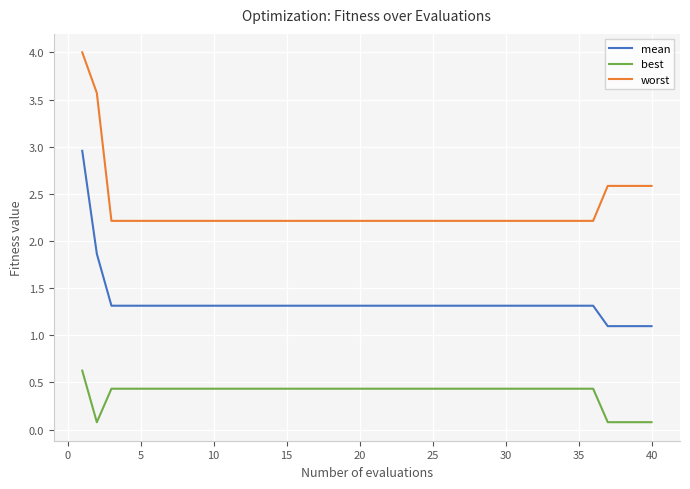

What is the sum of all worst values?

93.2